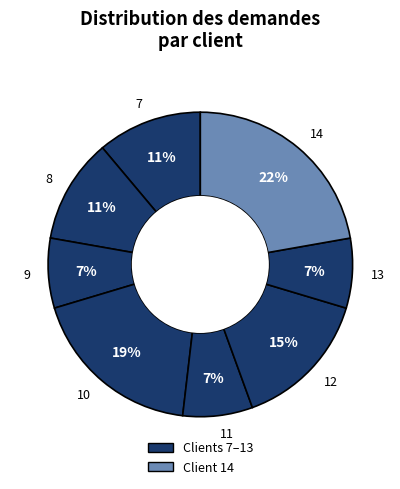

Does 12 represent more than half of the total?

No